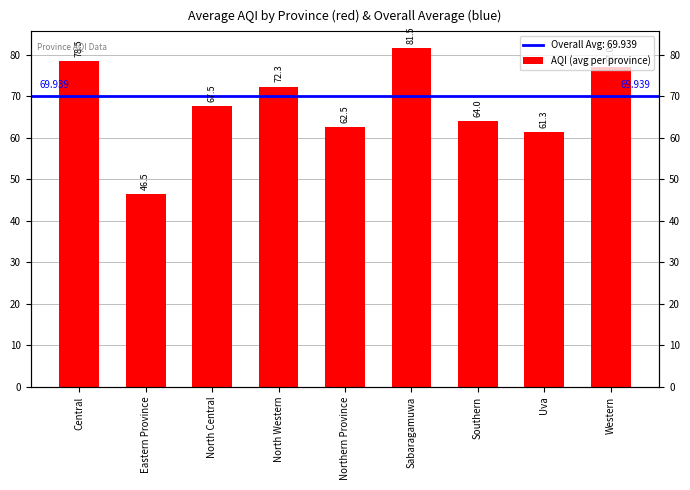

Reading left to right, what are all the values shown in this chart?

78.5	46.5	67.5	72.3	62.5	81.5	64.0	61.3	77.0